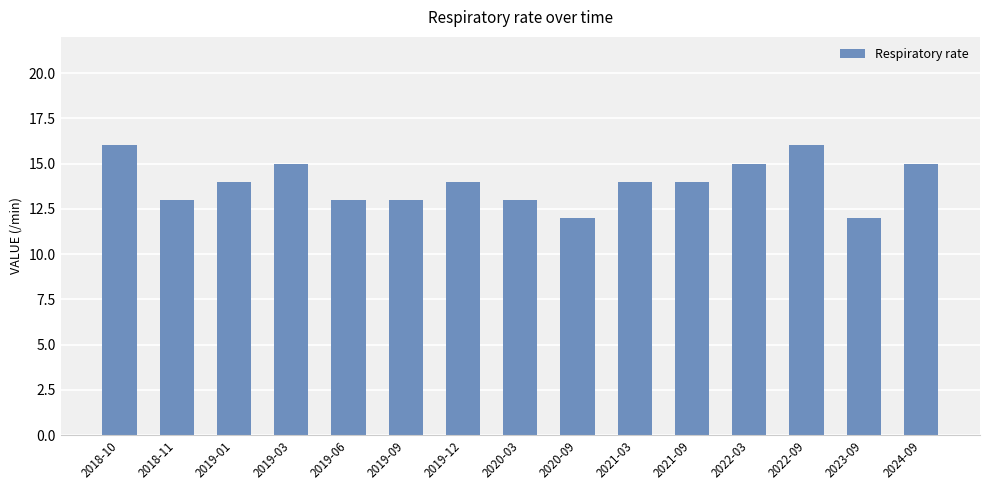

What is the difference between the second highest and minimum values?

4